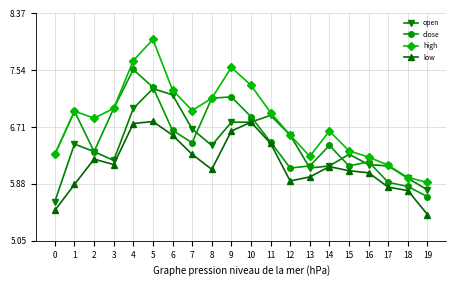

Which series has the largest total across all categories?

high